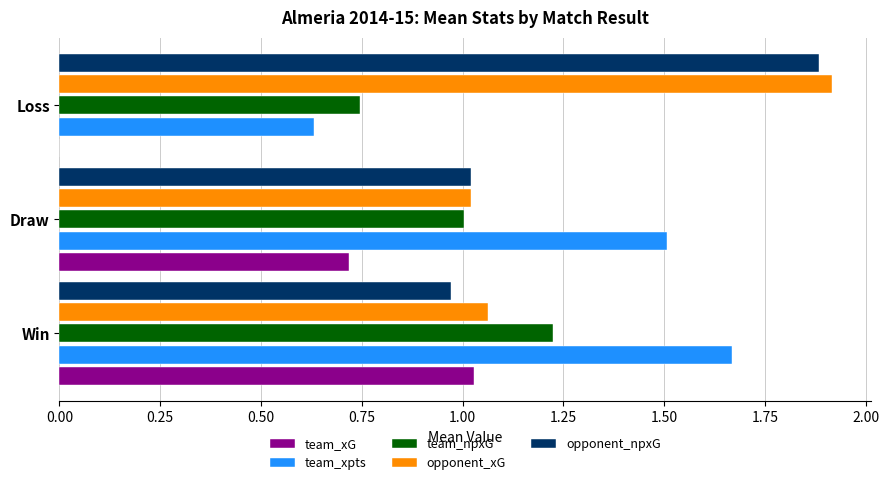

At which category does the chart reach its peak across all series?

Loss